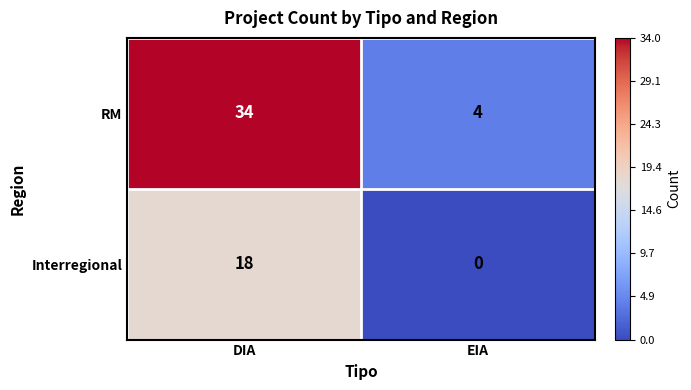

Which series has the widest spread of values?

RM